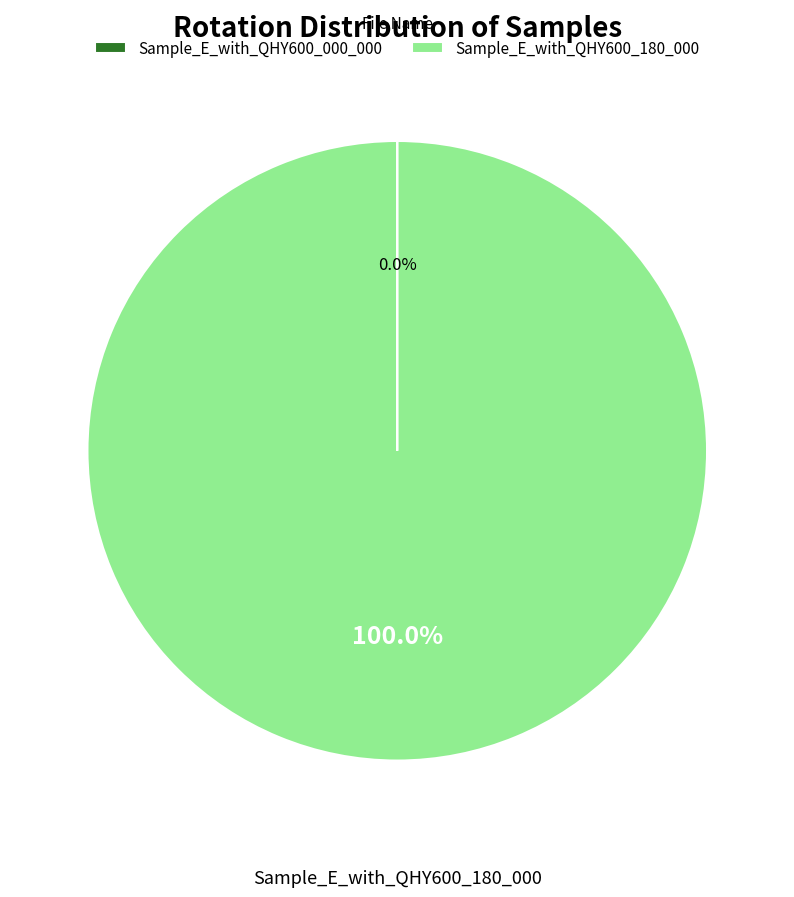

To the nearest percent, what is the average slice percentage?

50%